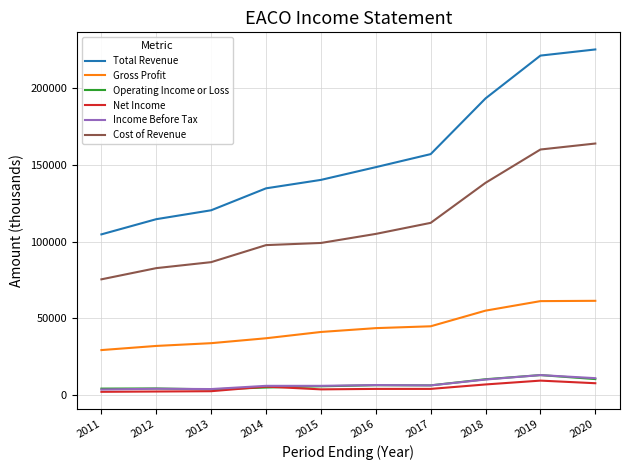

Which series has the largest total across all categories?

Total Revenue